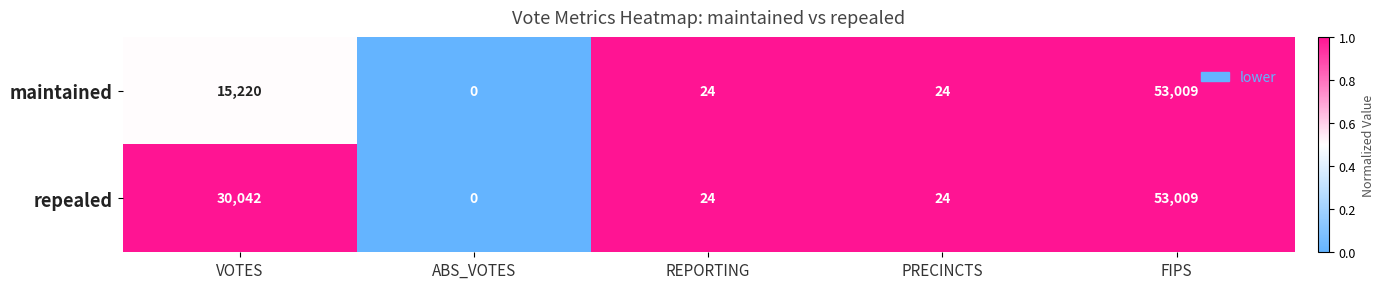

Reading right to left, what are all the values shown in this chart?

maintained: FIPS=53009	PRECINCTS=24	REPORTING=24	ABS_VOTES=0	VOTES=15220
repealed: FIPS=53009	PRECINCTS=24	REPORTING=24	ABS_VOTES=0	VOTES=30042